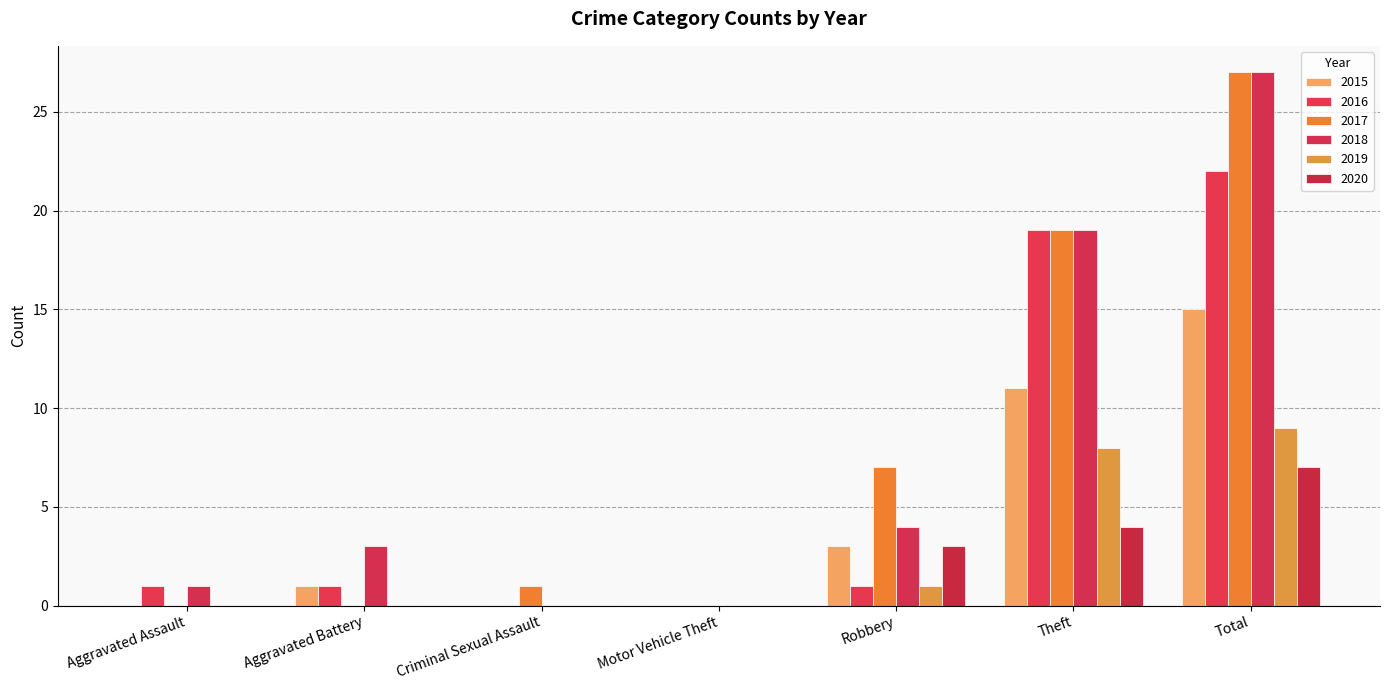

Which series has the largest total across all categories?

2017